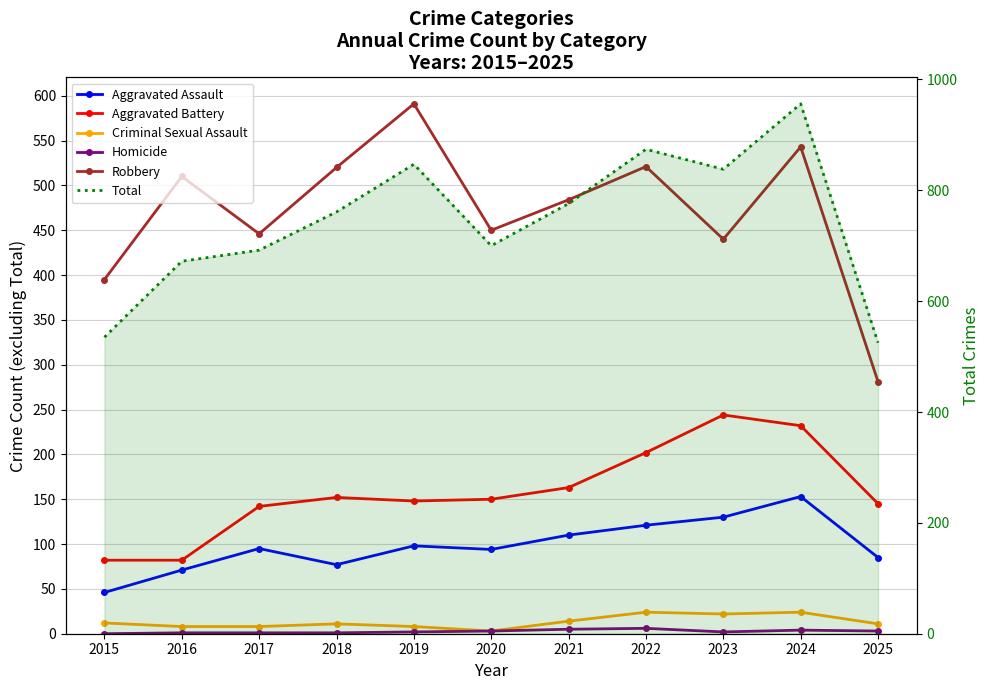

Rank the categories by Aggravated Battery value from highest to lowest.

2023, 2024, 2022, 2021, 2018, 2020, 2019, 2025, 2017, 2015, 2016